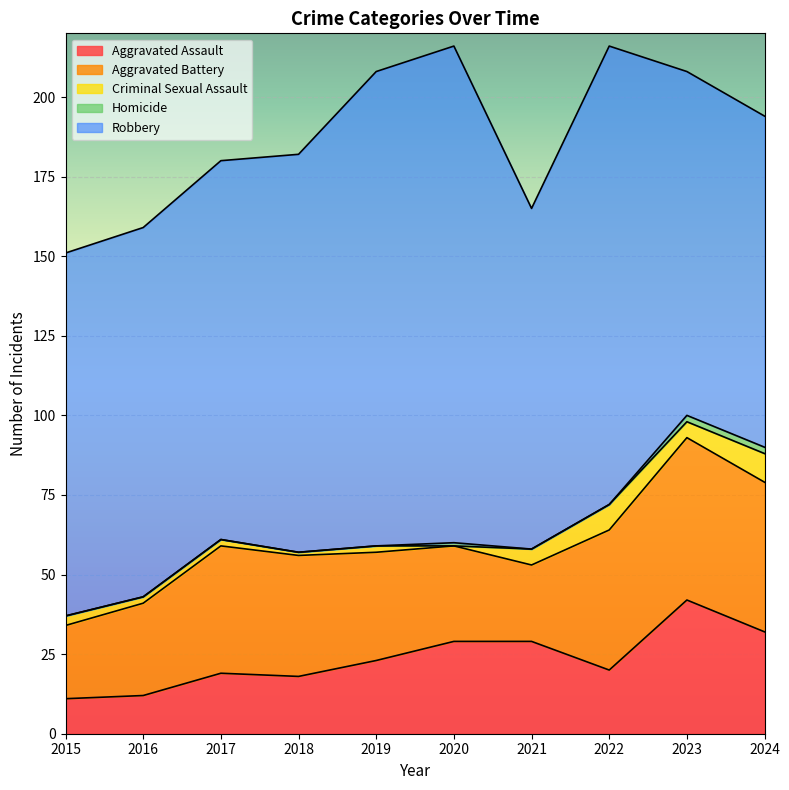

What are all the series names shown in the legend?

Aggravated Assault, Aggravated Battery, Criminal Sexual Assault, Homicide, Robbery